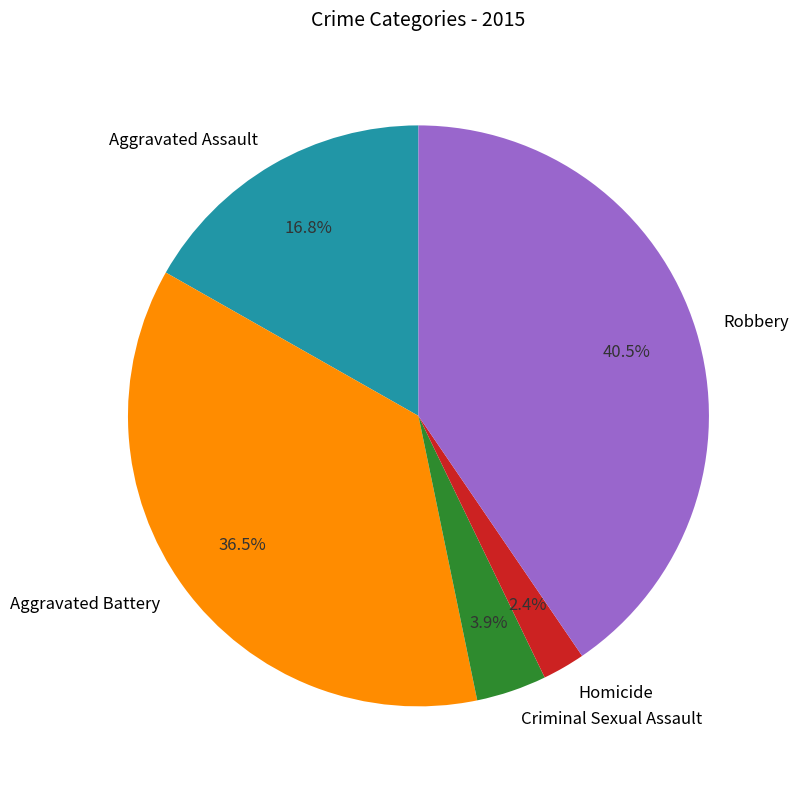

Does any single category account for the majority?

No